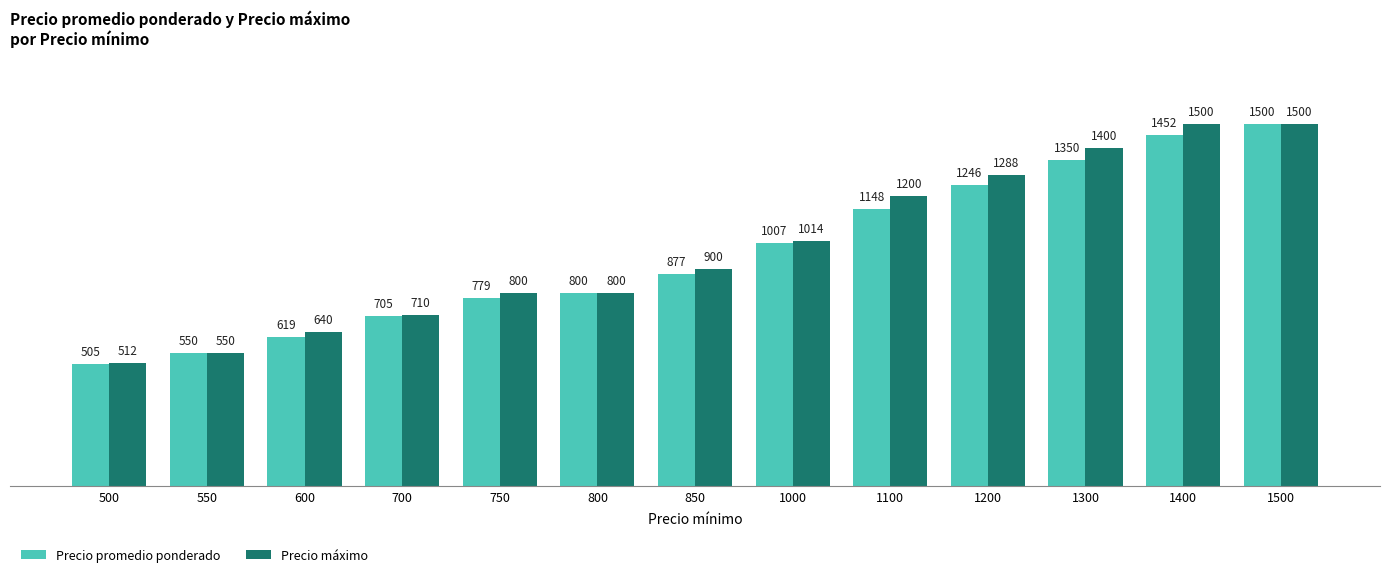

What is the average value of the Precio máximo series?

986